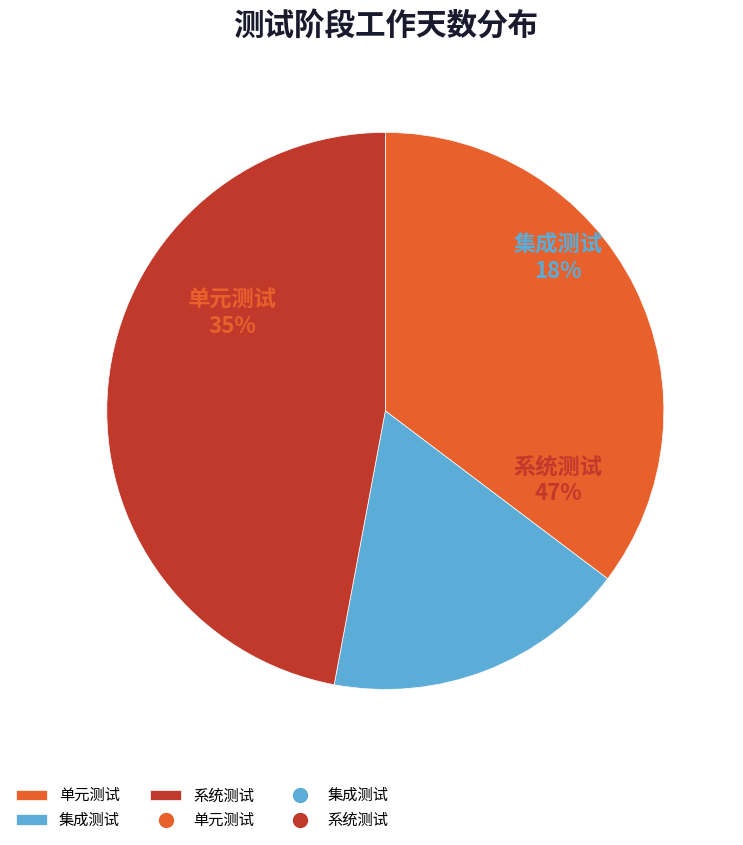

Is it true that 集成测试 is 18% of the pie?

True